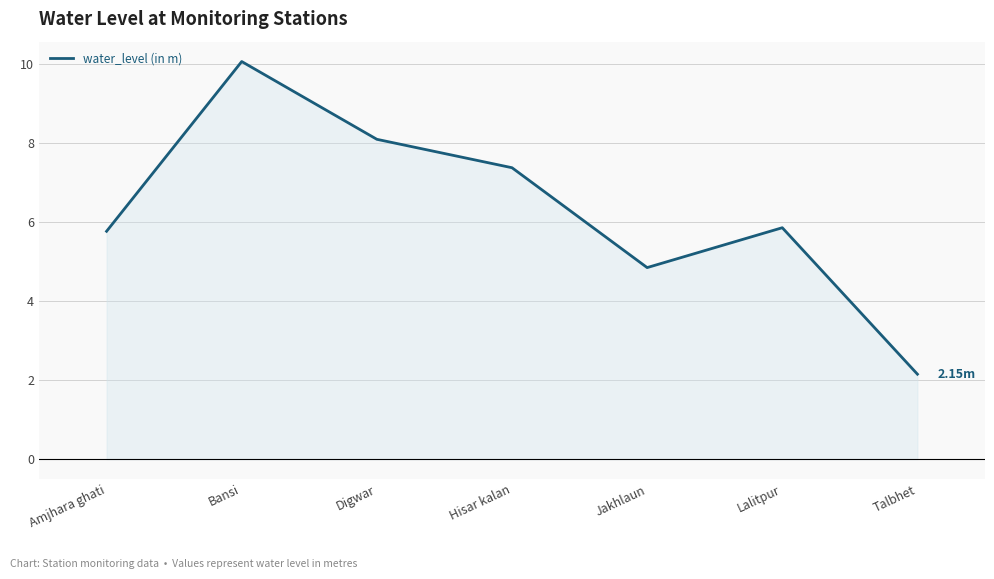

Rank the categories by value from highest to lowest.

Bansi, Digwar, Hisar kalan, Lalitpur, Amjhara ghati, Jakhlaun, Talbhet